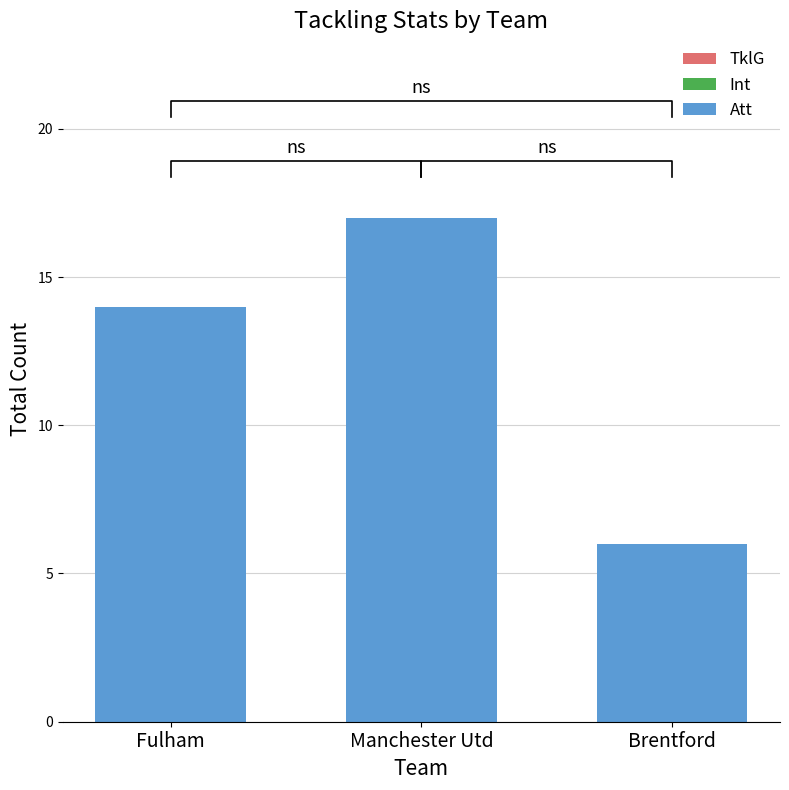

What is the spread (max minus min) of values at Manchester Utd?

11